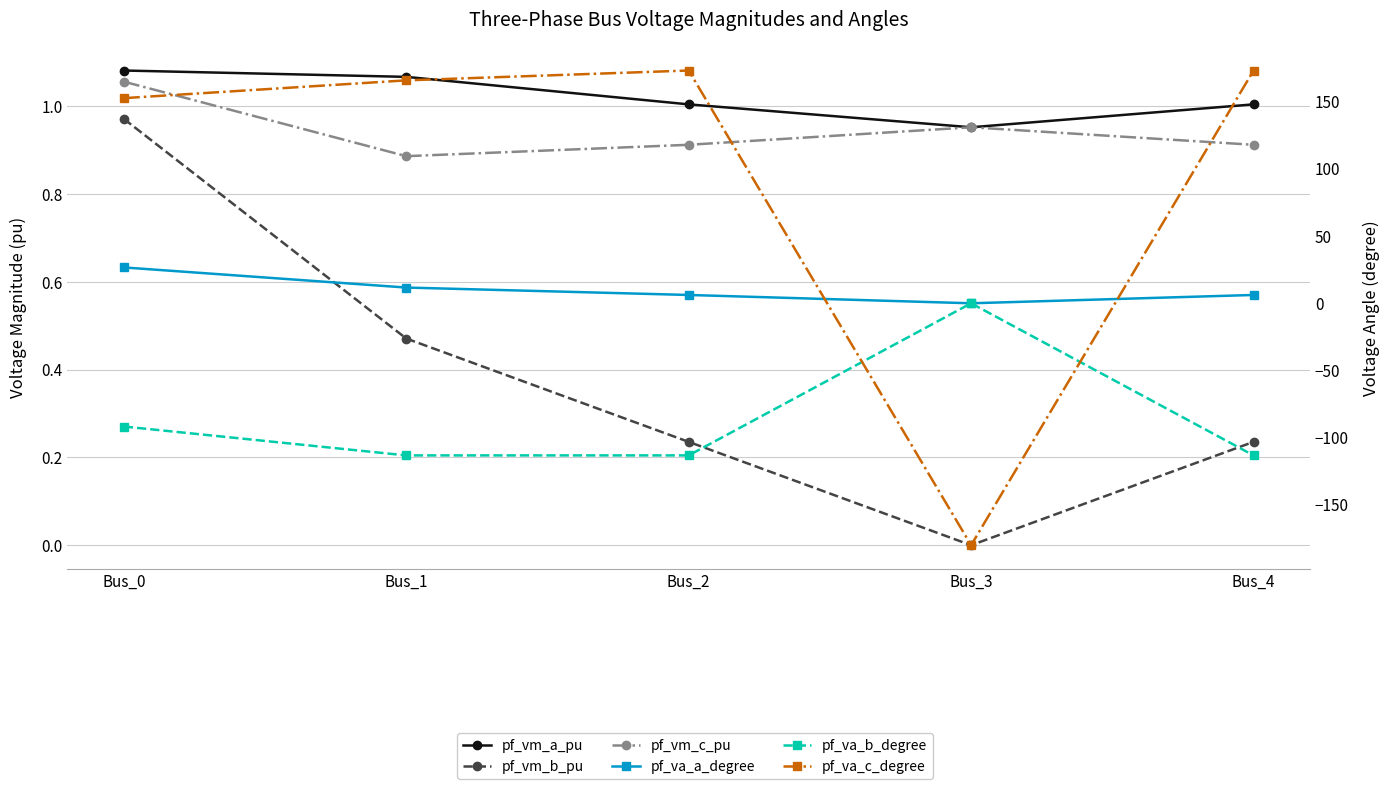

Reading right to left, what are all the values shown in this chart?

pf_vm_a_pu: 1.0	1.0	1.0	1.1	1.1
pf_vm_b_pu: 0.2	0.0	0.2	0.5	1.0
pf_vm_c_pu: 0.9	1.0	0.9	0.9	1.1
pf_va_a_degree: 6.2	-0.0	6.2	11.7	26.7
pf_va_b_degree: -113.2	0.0	-113.2	-113.2	-91.7
pf_va_c_degree: 173.2	-180.0	173.2	165.9	152.6